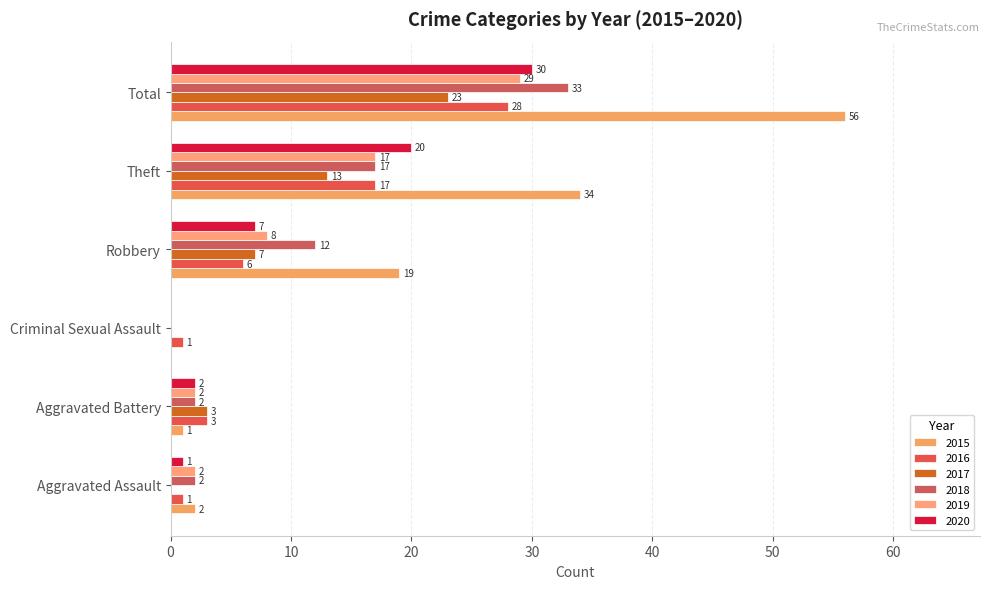

What is the sum of the 2018 values at Aggravated Battery and Aggravated Assault?

4